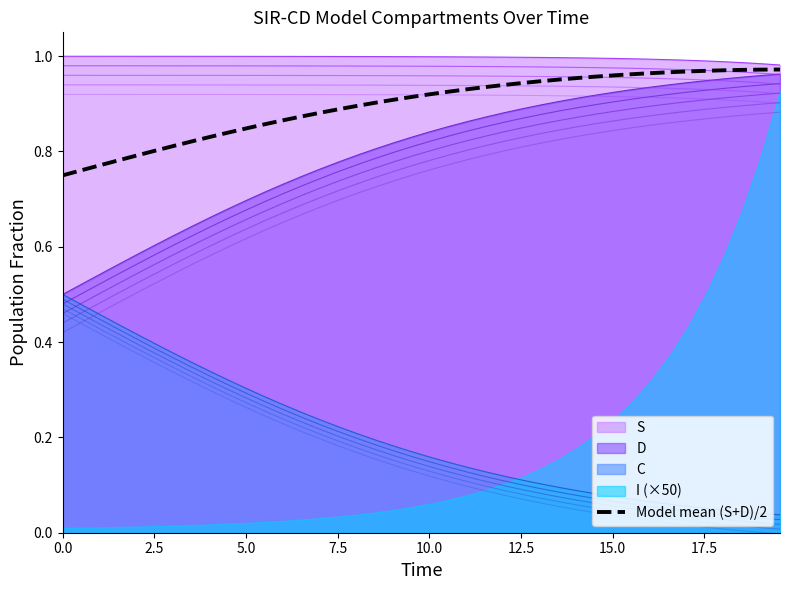

Reading left to right, transcribe all the data shown in this chart.

0.7	0.8	0.8	0.8	0.8	0.8	0.8	0.8	0.8	0.8	0.8	0.9	0.9	0.9	0.9	0.9	0.9	0.9	0.9	0.9	0.9	0.9	0.9	0.9	0.9	0.9	0.9	1.0	1.0	1.0	1.0	1.0	1.0	1.0	1.0	1.0	1.0	1.0	1.0	1.0